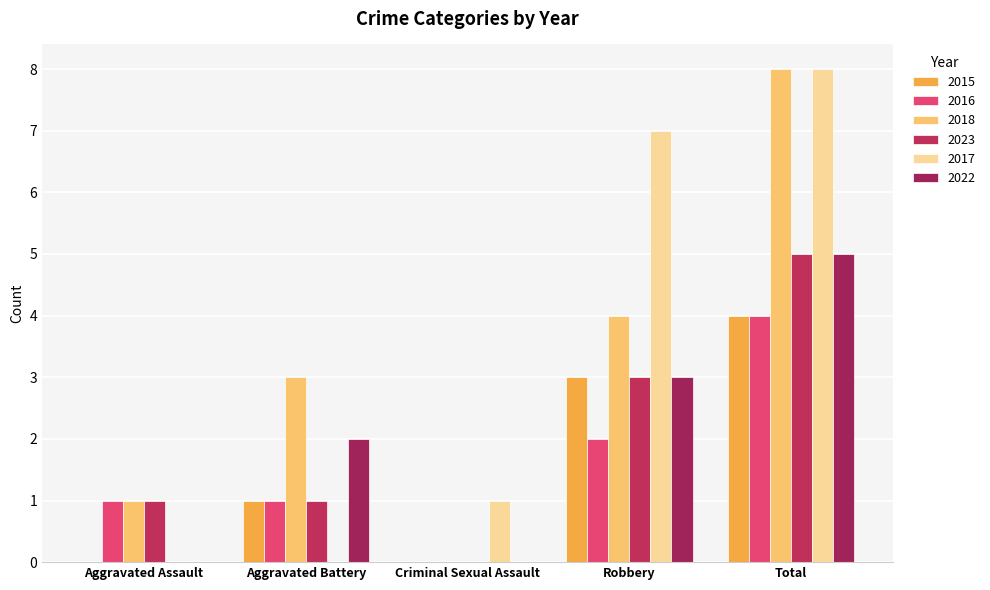

Between Aggravated Battery and Criminal Sexual Assault, which series saw the biggest shift?

2018